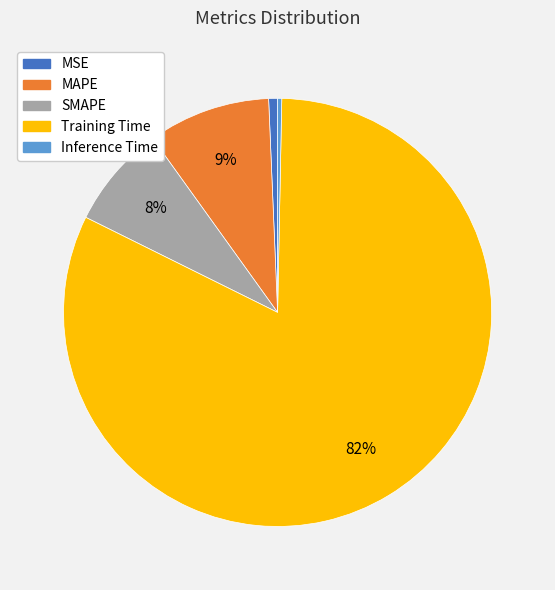

Is there any slice that represents more than half of the pie?

Yes